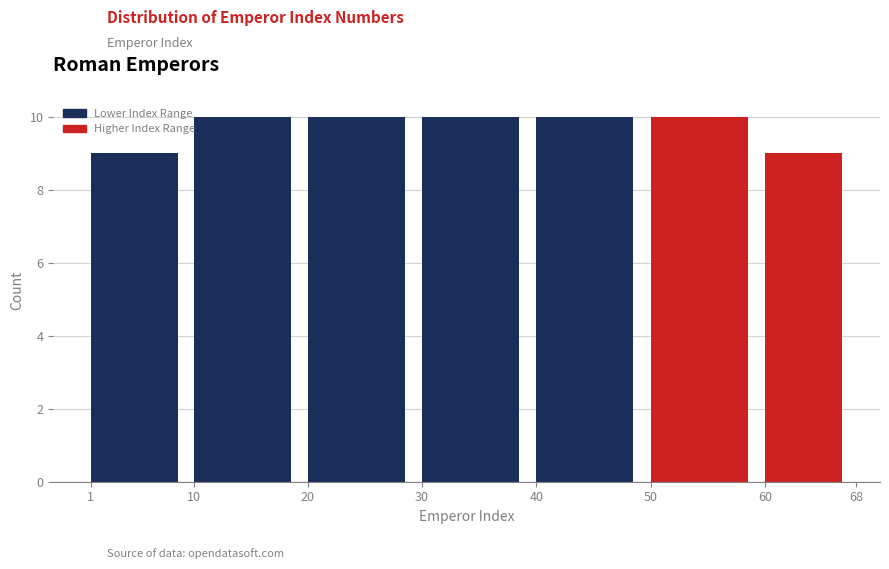

Reading left to right, list every bar in this chart as the range it spans on the x-axis followed by its height. The values are not printed on the chart, so give them approximately, as read against the axis.

1 to 10: 9
10 to 20: 10
20 to 30: 10
30 to 40: 10
40 to 50: 10
50 to 60: 10
60 to 68: 9